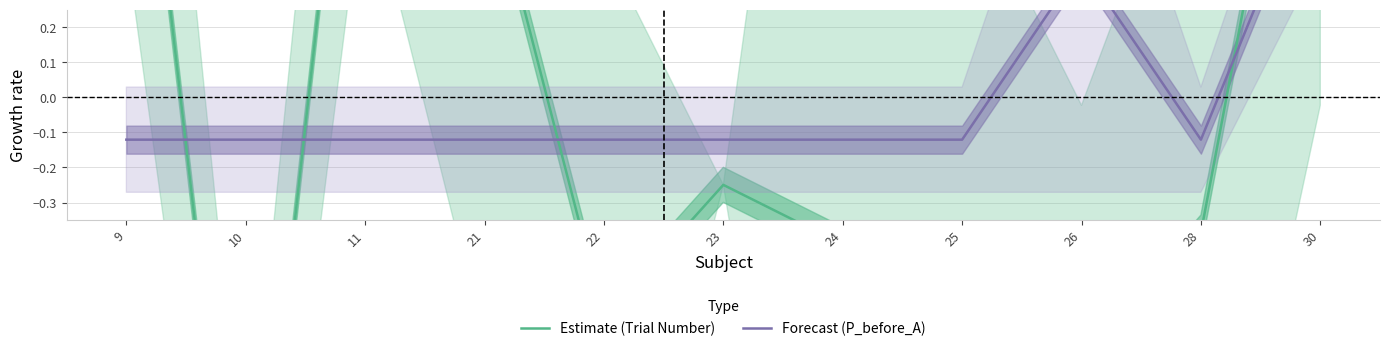

Reading right to left, list all the values displayed in this chart.

Estimate (Trial Number): 1.4	-0.4	-0.8	-0.8	-0.4	-0.2	-0.6	0.7	1.5	-1.6	1.3
Forecast (P_before_A): 0.7	-0.1	0.4	-0.1	-0.1	-0.1	-0.1	-0.1	-0.1	-0.1	-0.1